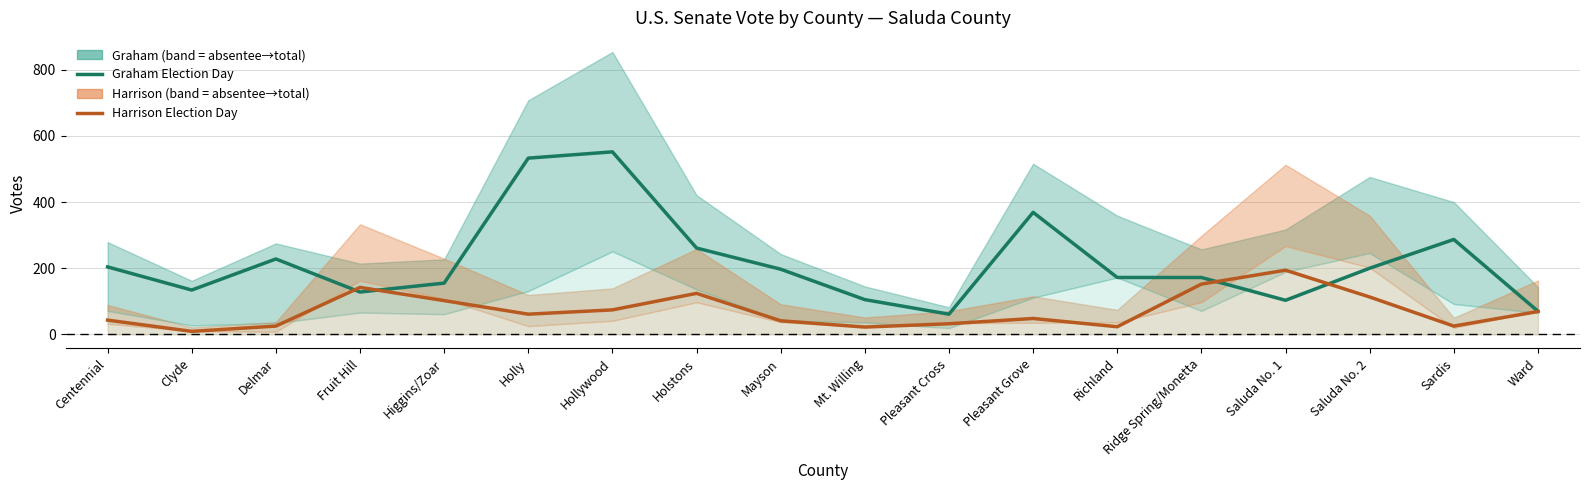

In Graham Election Day, how many points are higher than both neighbors (excluding endpoints)?

4